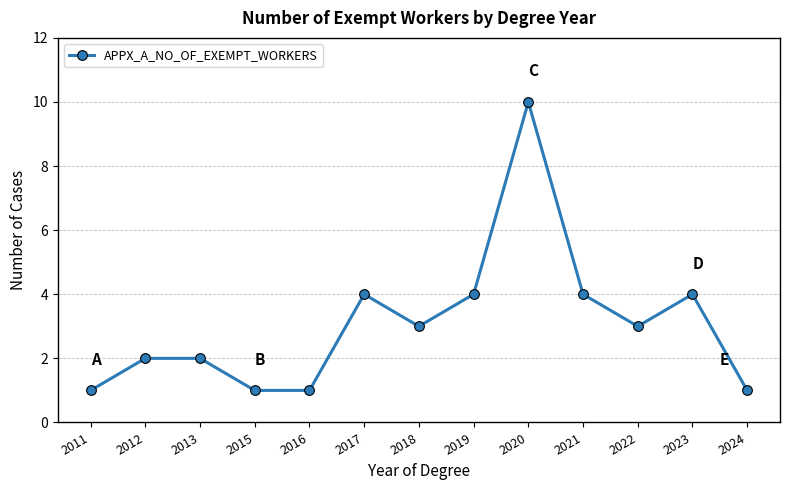

Does the chart display data point markers on the line(s)?

Yes